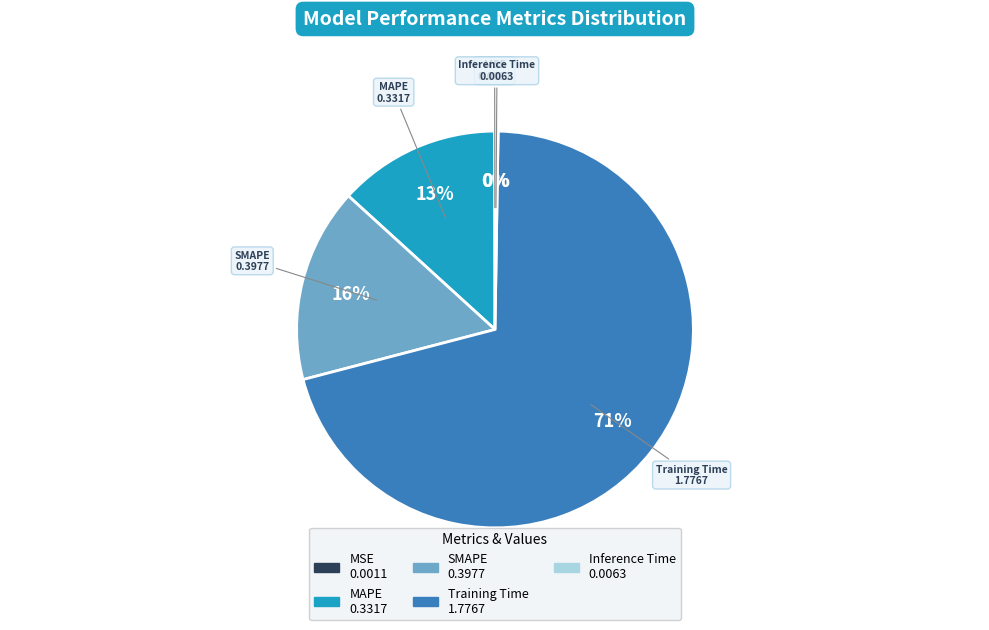

The MAPE slice represents 13% of the pie. True or false?

True